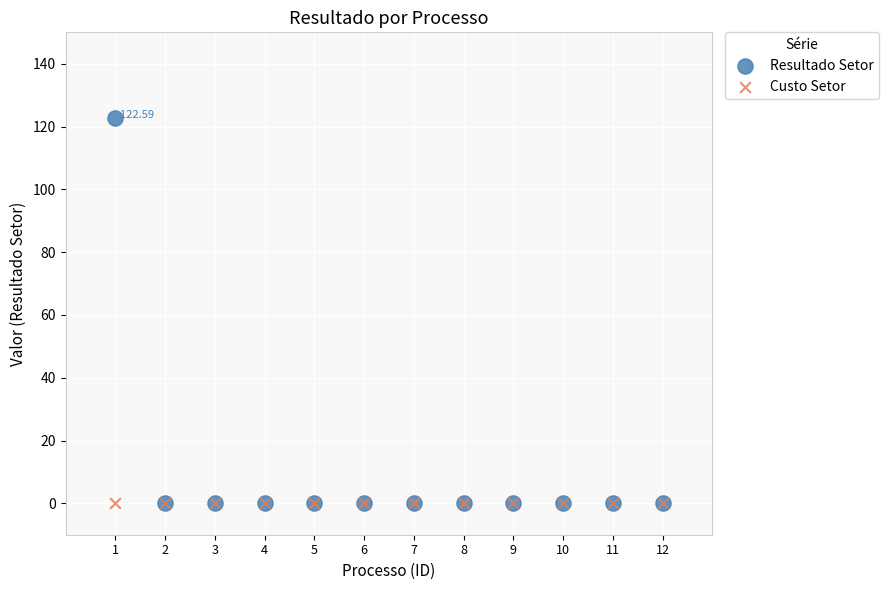

Which series reaches the maximum Y coordinate?

Resultado Setor